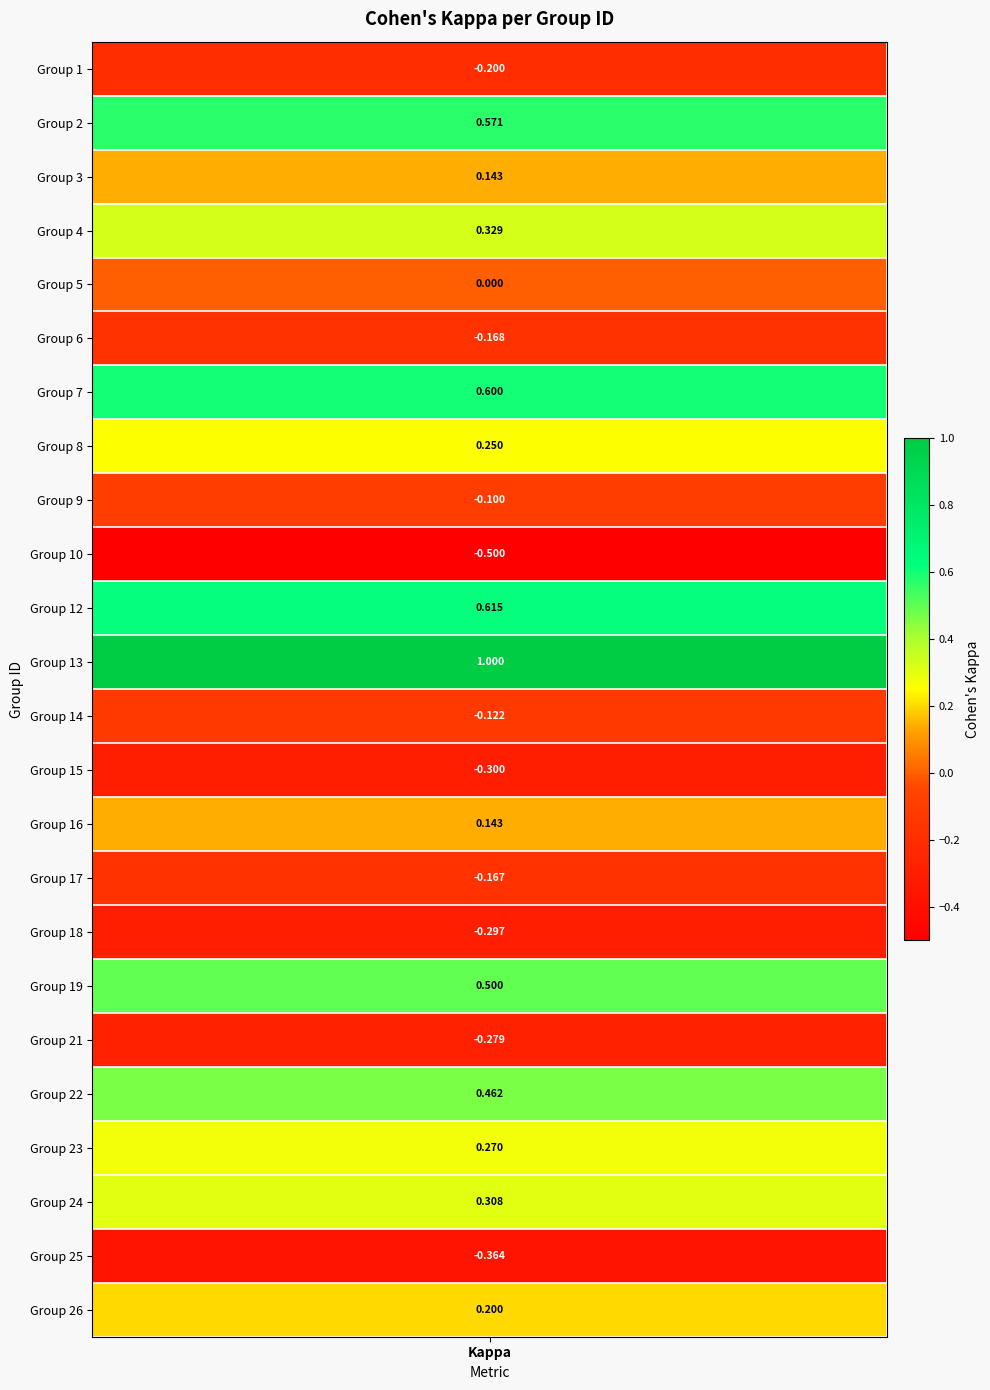

What is the sum of the values at 25 and 8?

-0.1